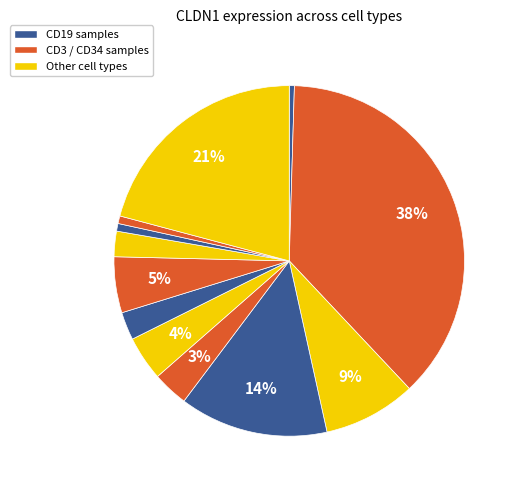

How many slices are in this pie chart?

12